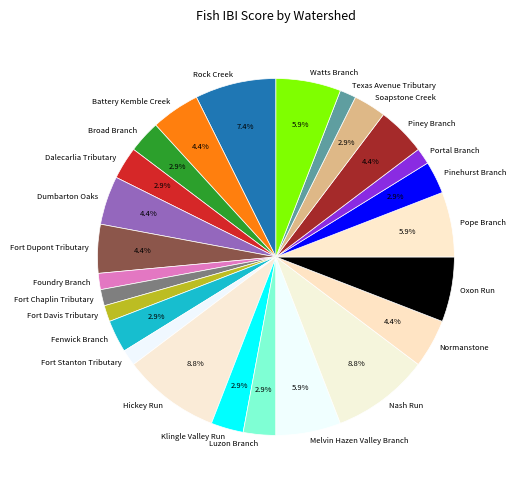

To the nearest percent, what is the average slice percentage?

4%